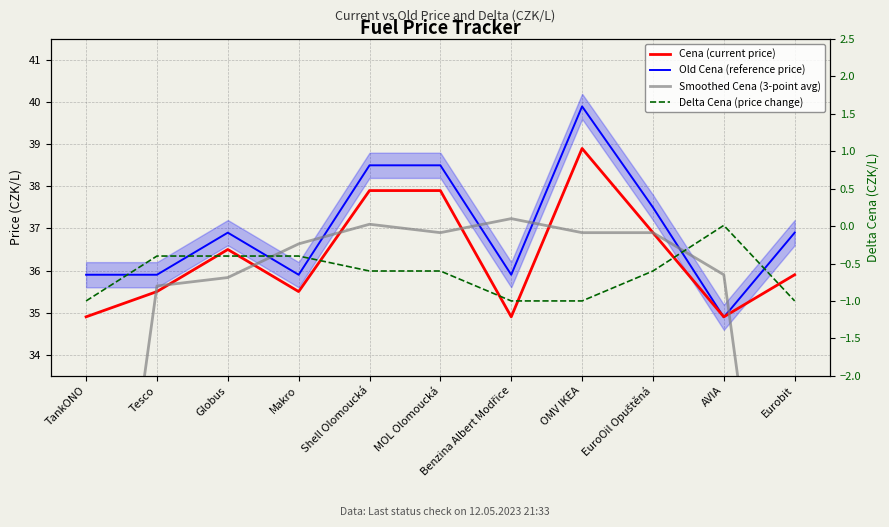

How many values in the Old Cena (reference price) series are below 36?

5